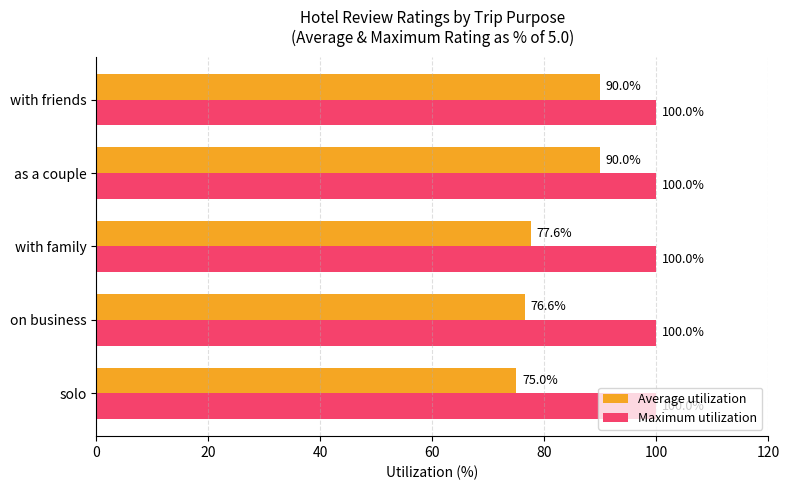

Which series has the widest spread of values?

Average utilization